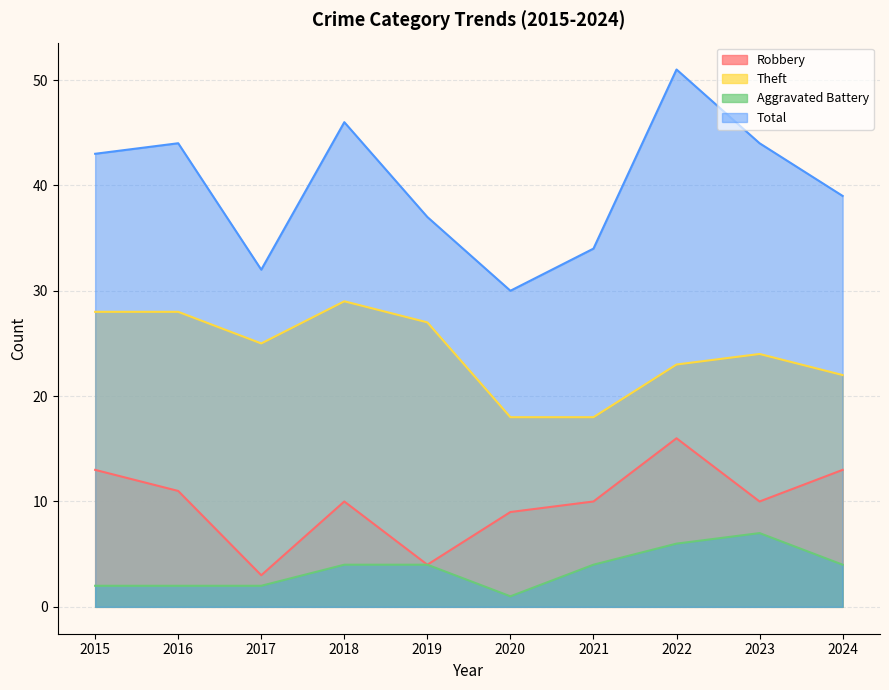

Which category has the lowest value across all series?

2020